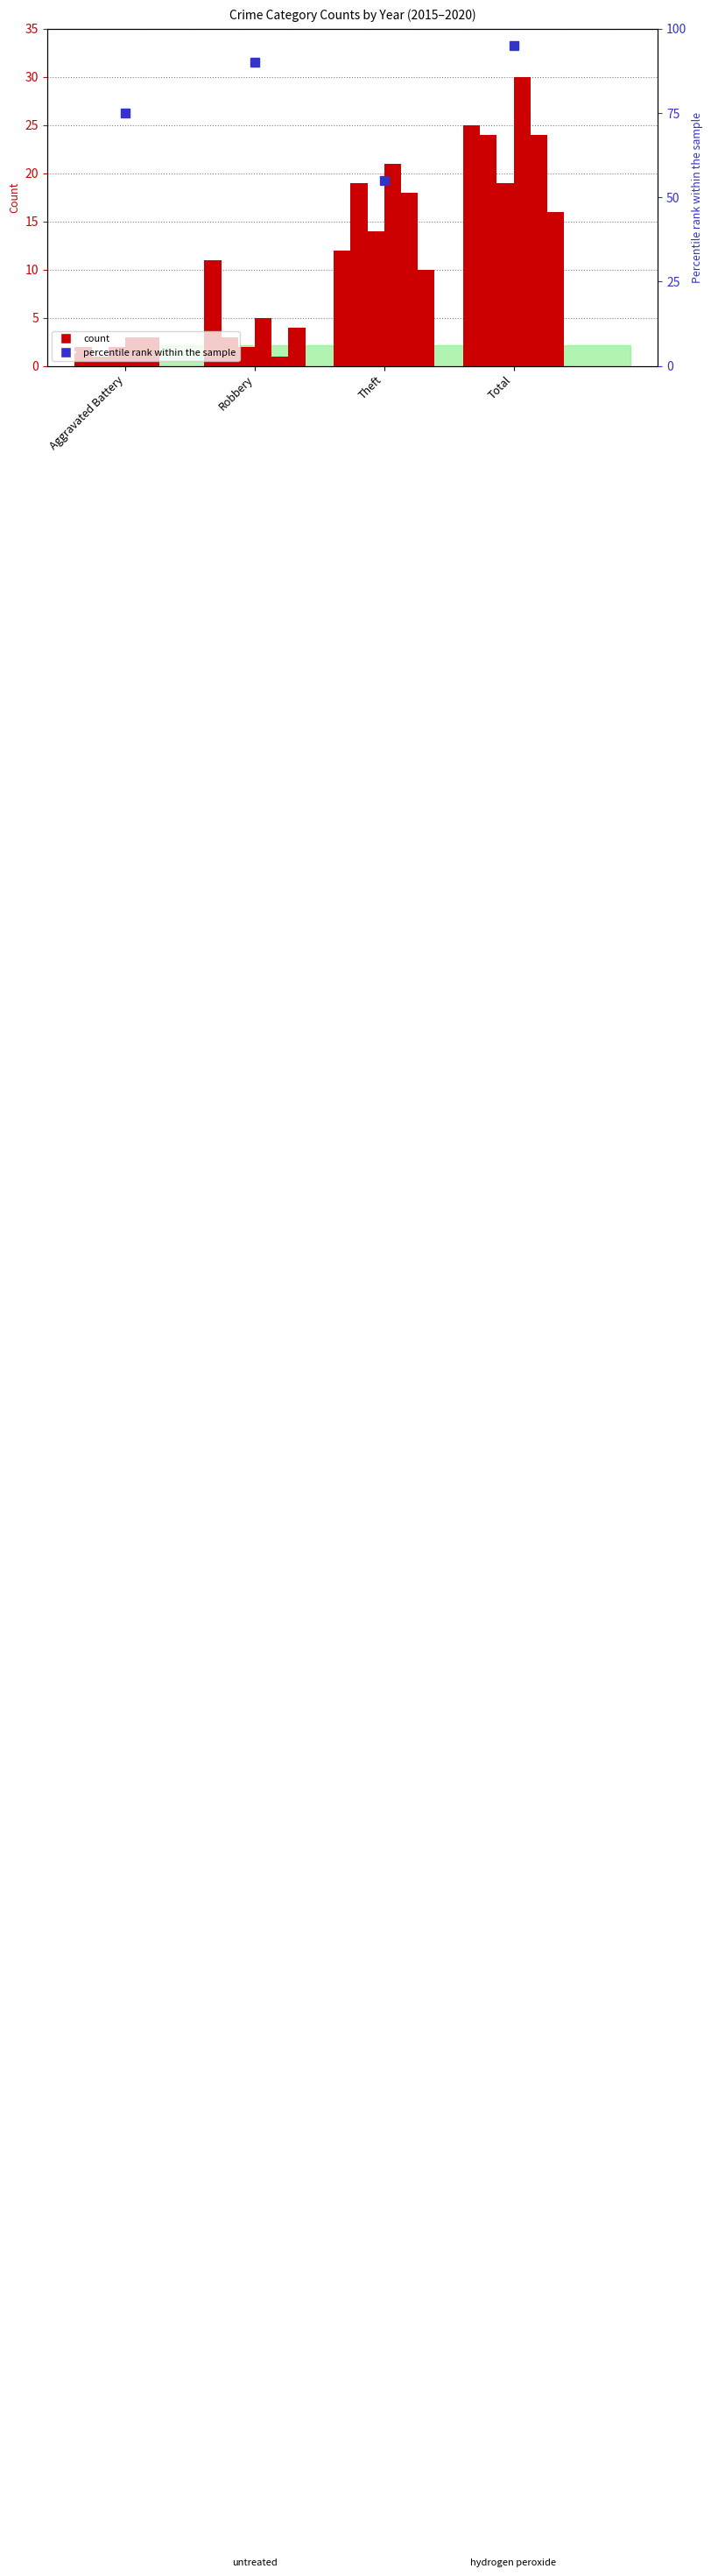

Where is the data nearest to the value 75?

Aggravated Battery